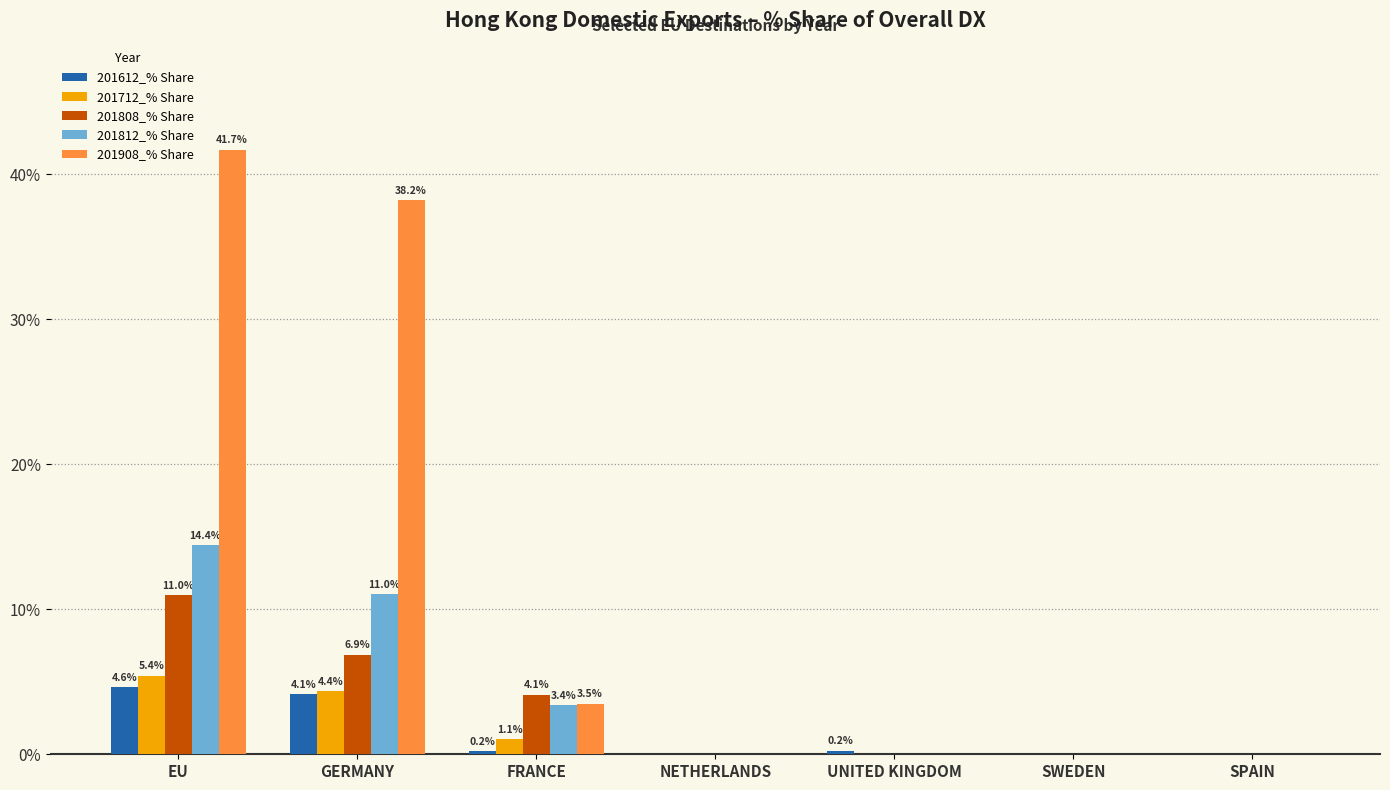

What is the total value across all series at EU?

77.1